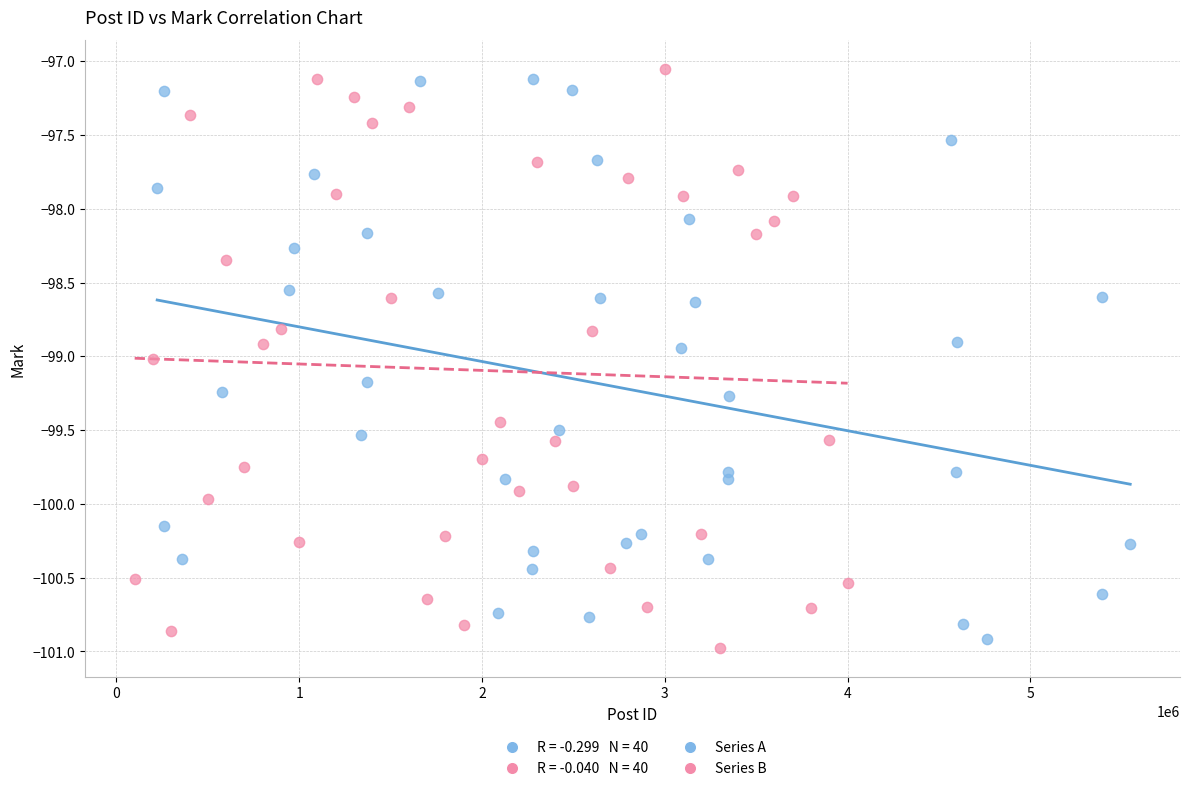

Which series reaches the minimum Y coordinate?

Series B